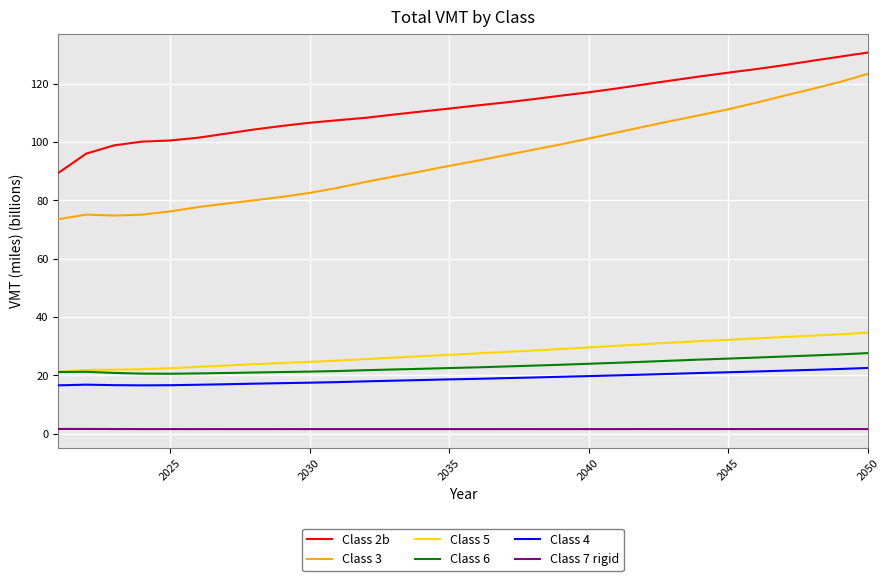

Which series has the widest spread of values?

Class 3